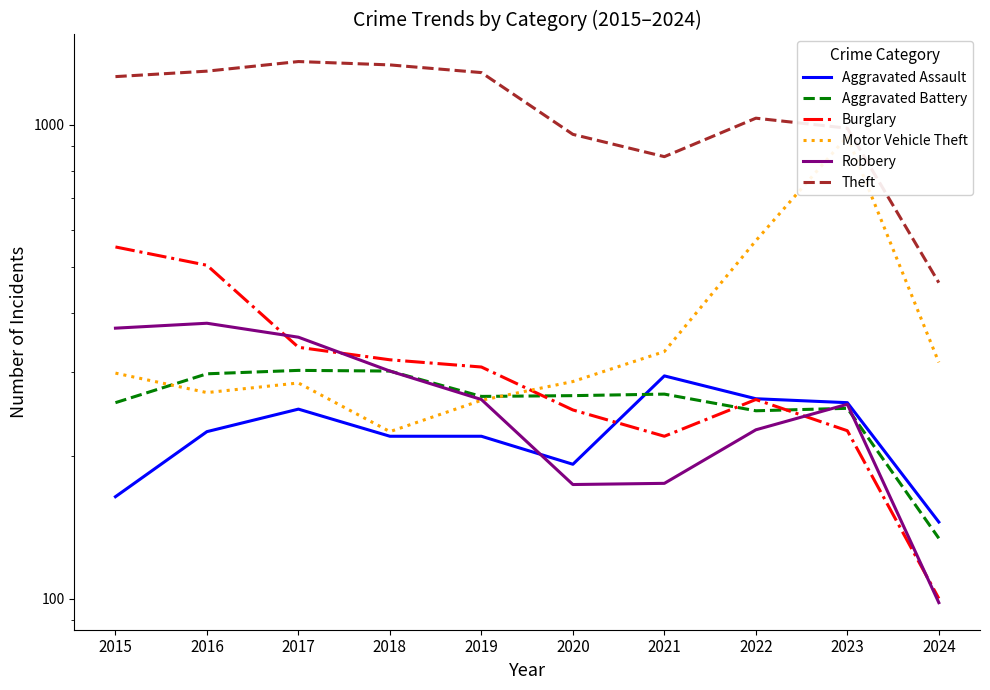

In Robbery, how many points are higher than both neighbors (excluding endpoints)?

2